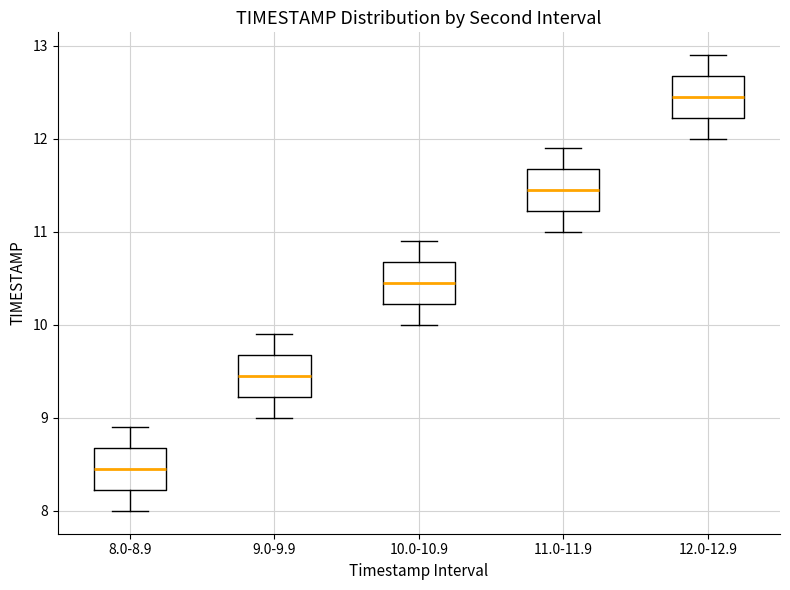

Reading left to right, transcribe this box plot: for each box, give where its median line is, the range the box spans, and where its two whiskers end, as read against the y-axis. The values are not printed on the chart, so give them approximately, as read against the axis.

8.0-8.9: median 8.5, box 8.2 to 8.7, whiskers 8.0 to 8.9
9.0-9.9: median 9.5, box 9.2 to 9.7, whiskers 9.0 to 9.9
10.0-10.9: median 10.5, box 10.2 to 10.7, whiskers 10.0 to 10.9
11.0-11.9: median 11.5, box 11.2 to 11.7, whiskers 11.0 to 11.9
12.0-12.9: median 12.5, box 12.2 to 12.7, whiskers 12.0 to 12.9